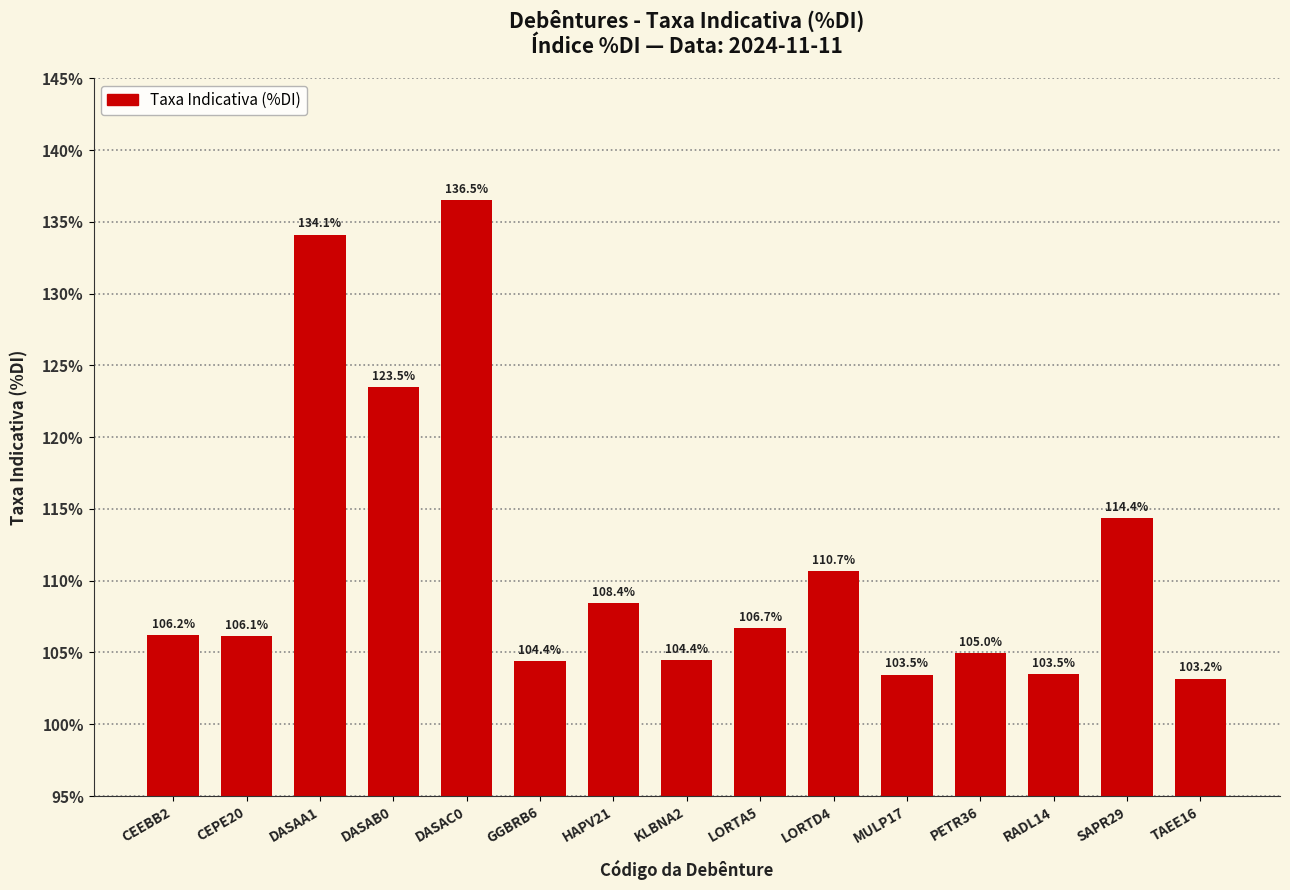

What is the sum of the values at TAEE16 and DASAA1?

237.3